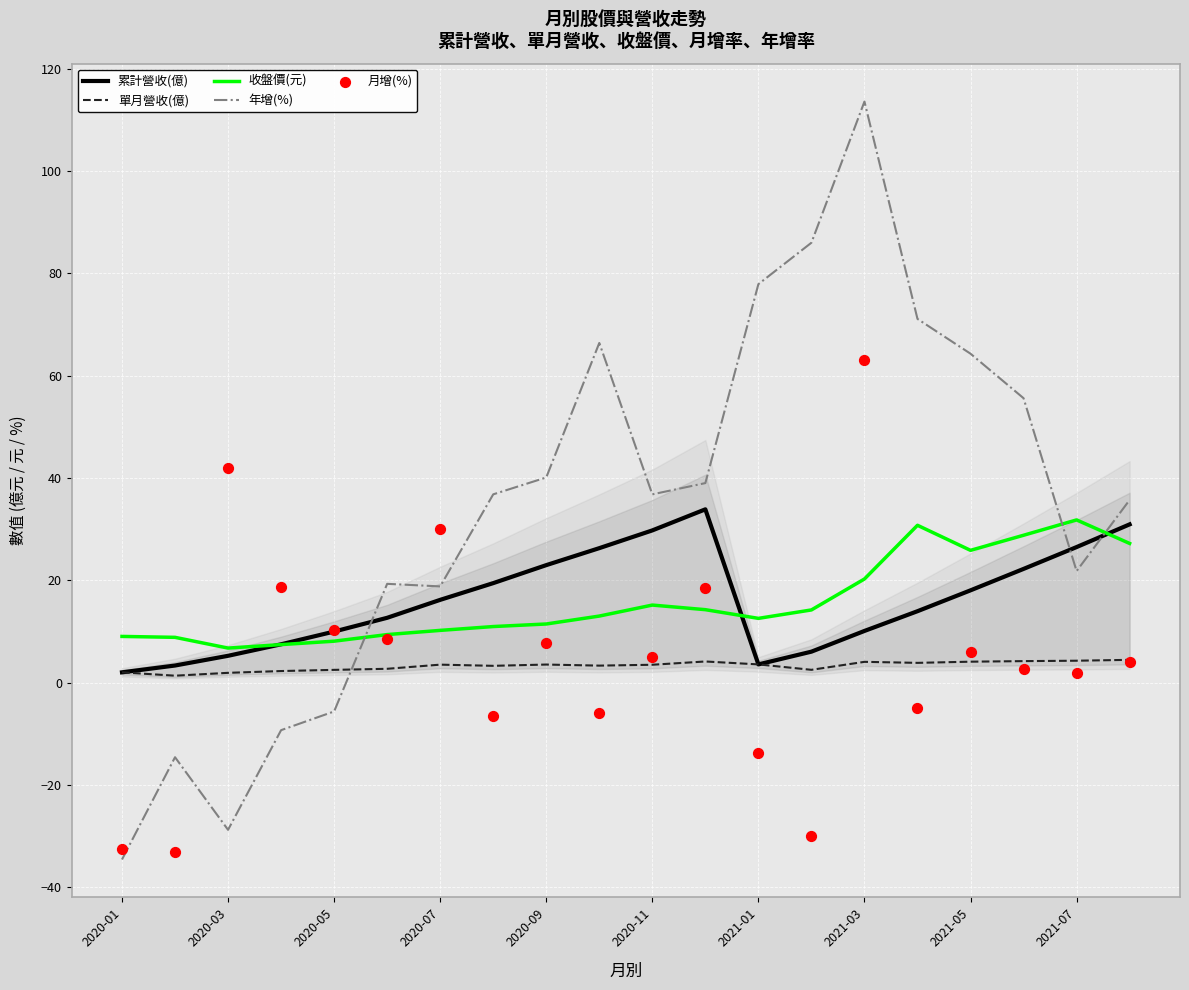

Is the value of 累計營收(億) at 2021-05 greater than the value of 收盤價(元) at 2021-05?

No